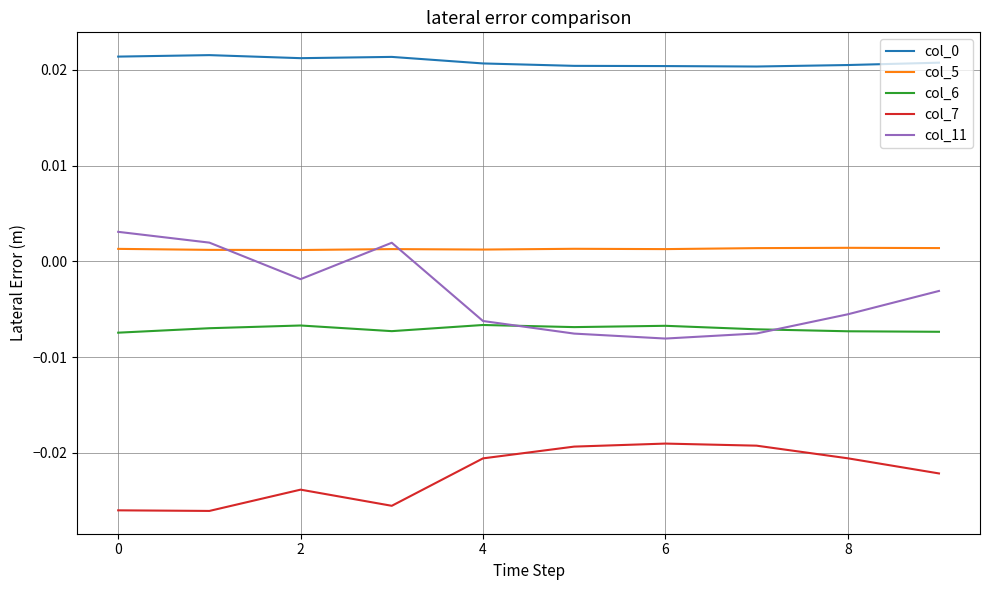

True or false: col_11 and col_7 intersect in this chart.

False